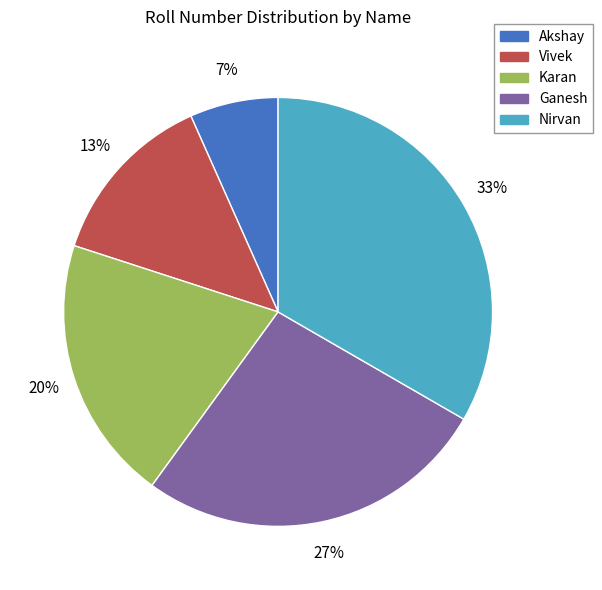

To the nearest percent, what is the average slice percentage?

20%